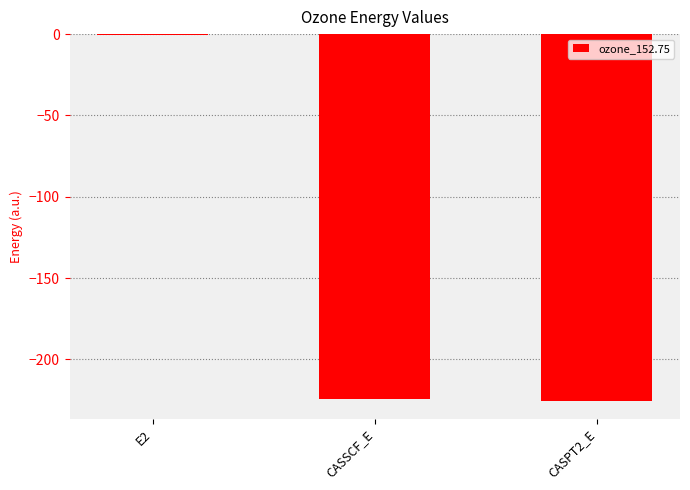

The chart shows a value of -374.0 at CASSCF_E. True or false?

False